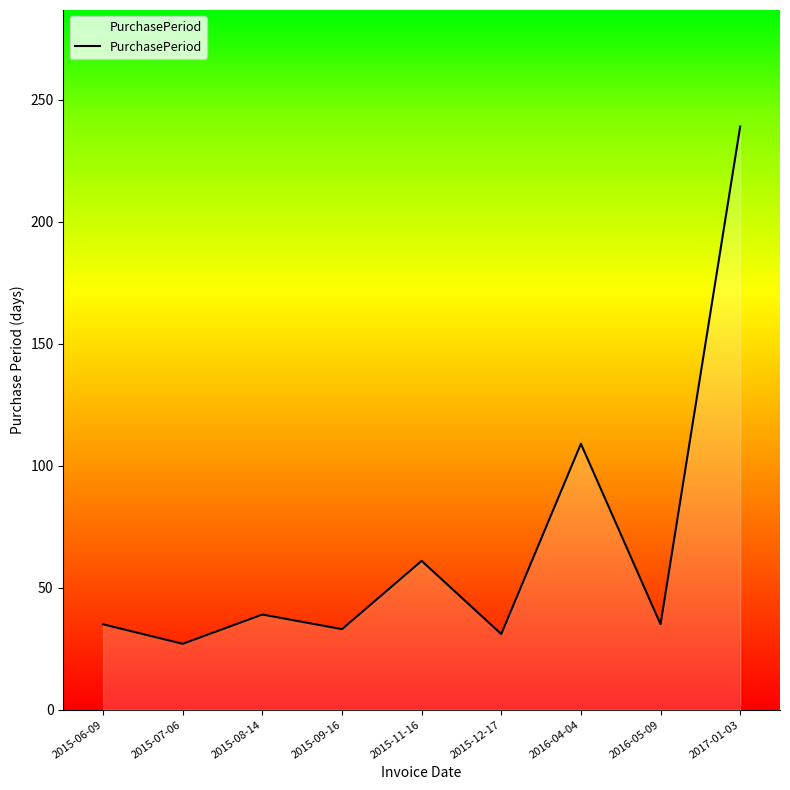

What position from the right is 2015-08-14?

7